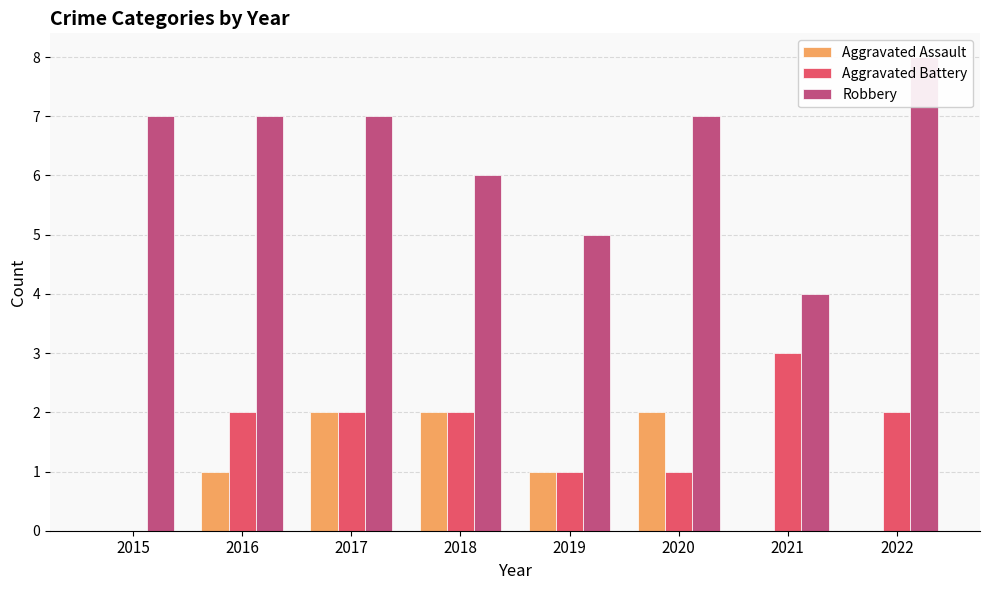

Which series has the largest total across all categories?

Robbery